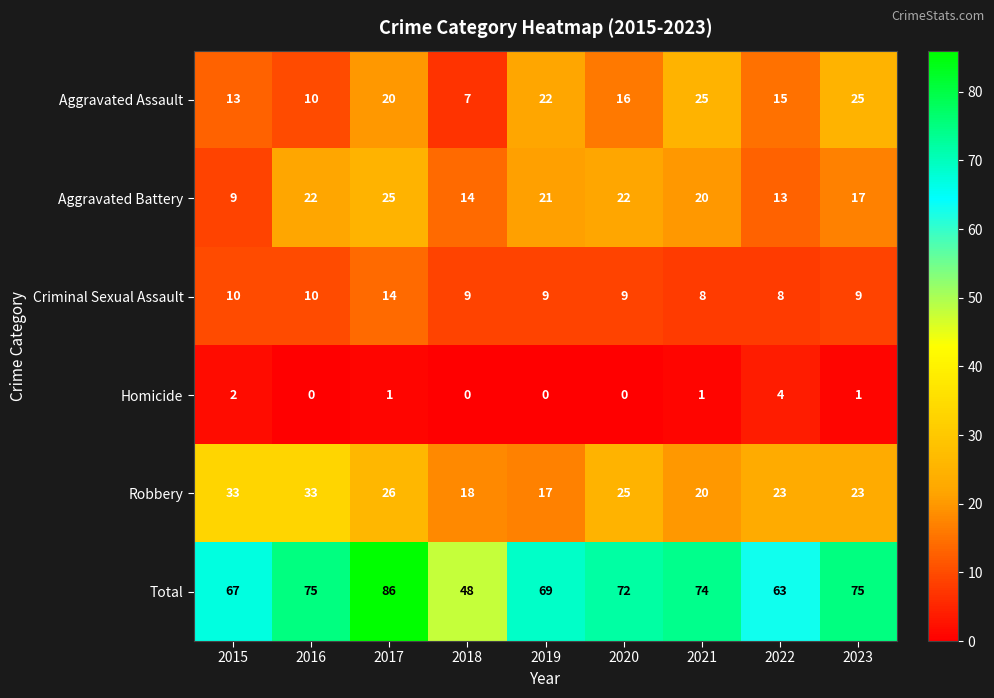

What is the difference between the maximum and minimum values in the Homicide series?

4